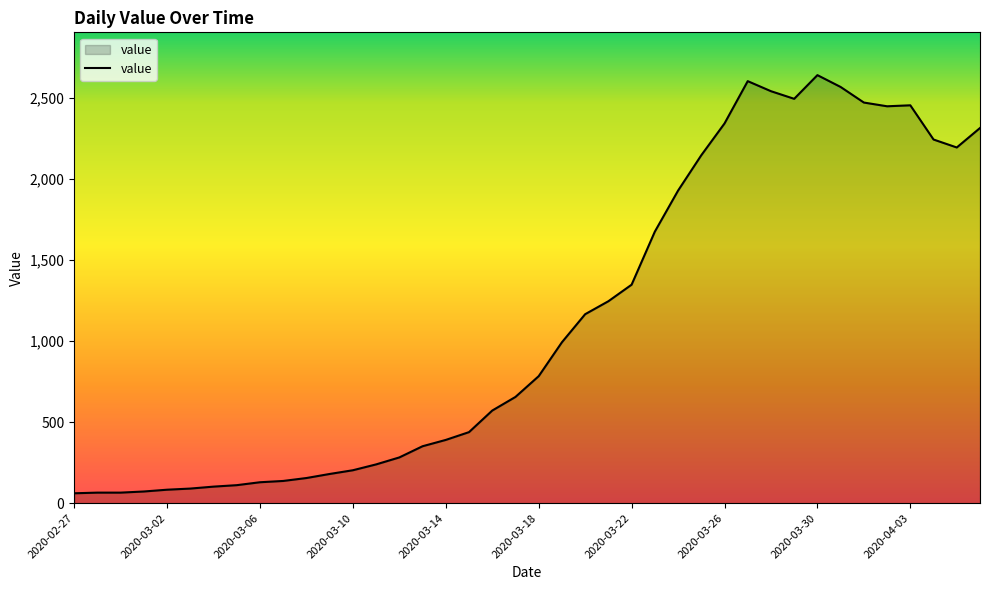

What is the maximum value shown in the chart?

2639